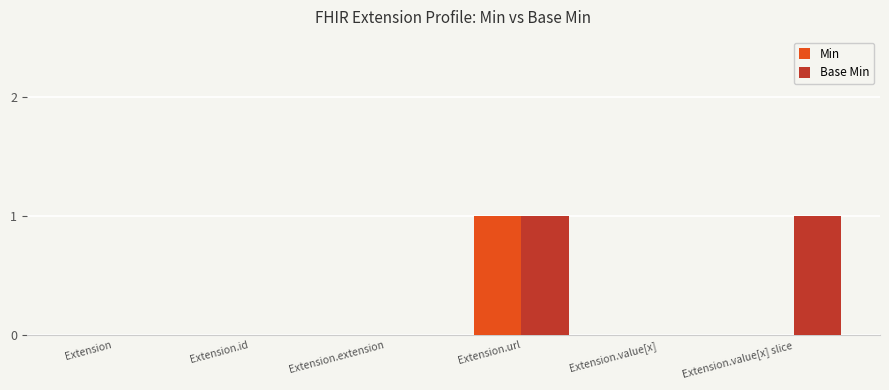

What is the sum of the Base Min values at Extension.url and Extension.value[x] slice?

2